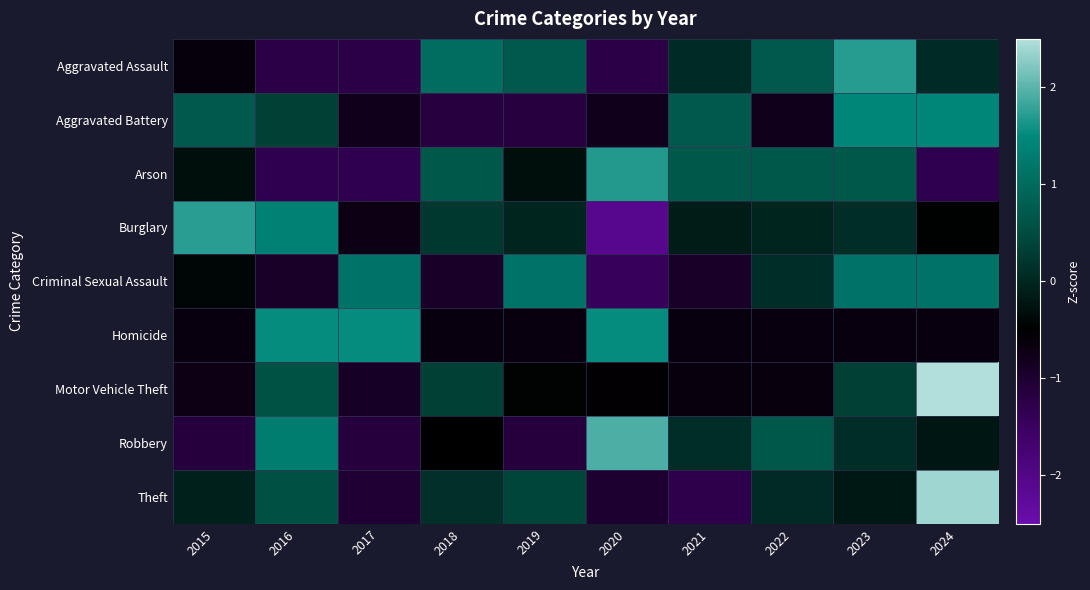

Count the number of data series in this chart.

9